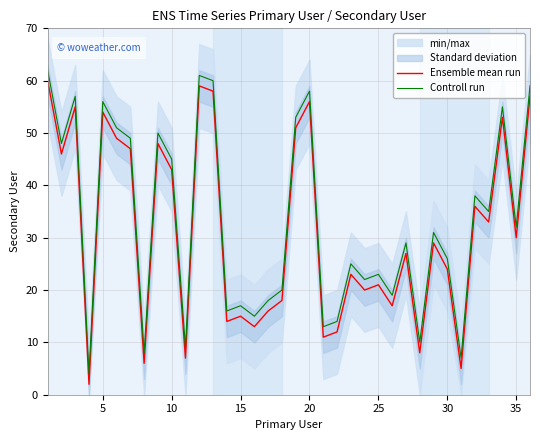

List the series in order of their overall mean, highest first.

Controll run, Ensemble mean run